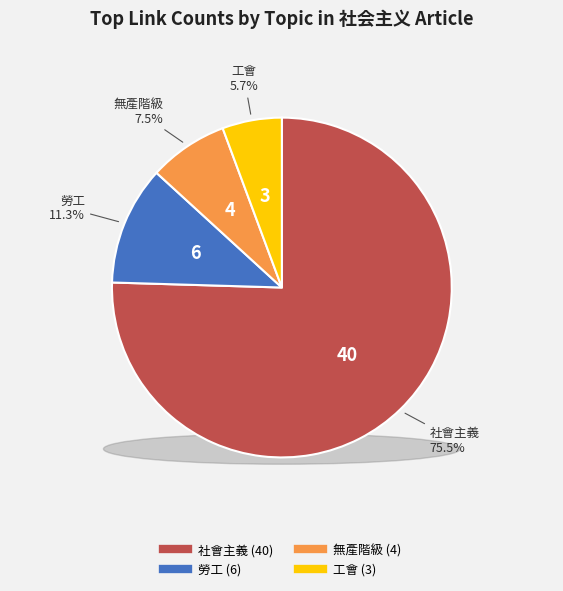

What portion of the pie excludes 工會?

94.3%